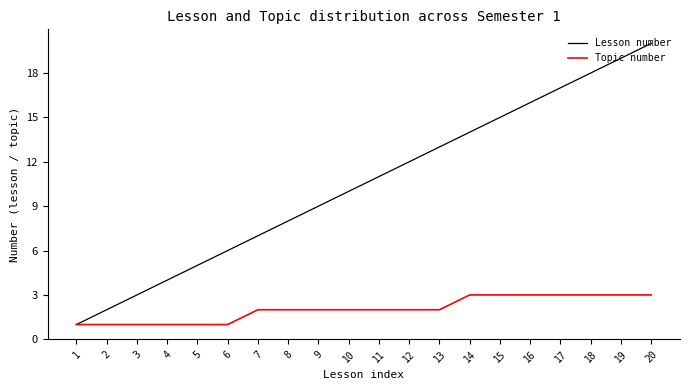

What is the spread (max minus min) of values at 12?

10